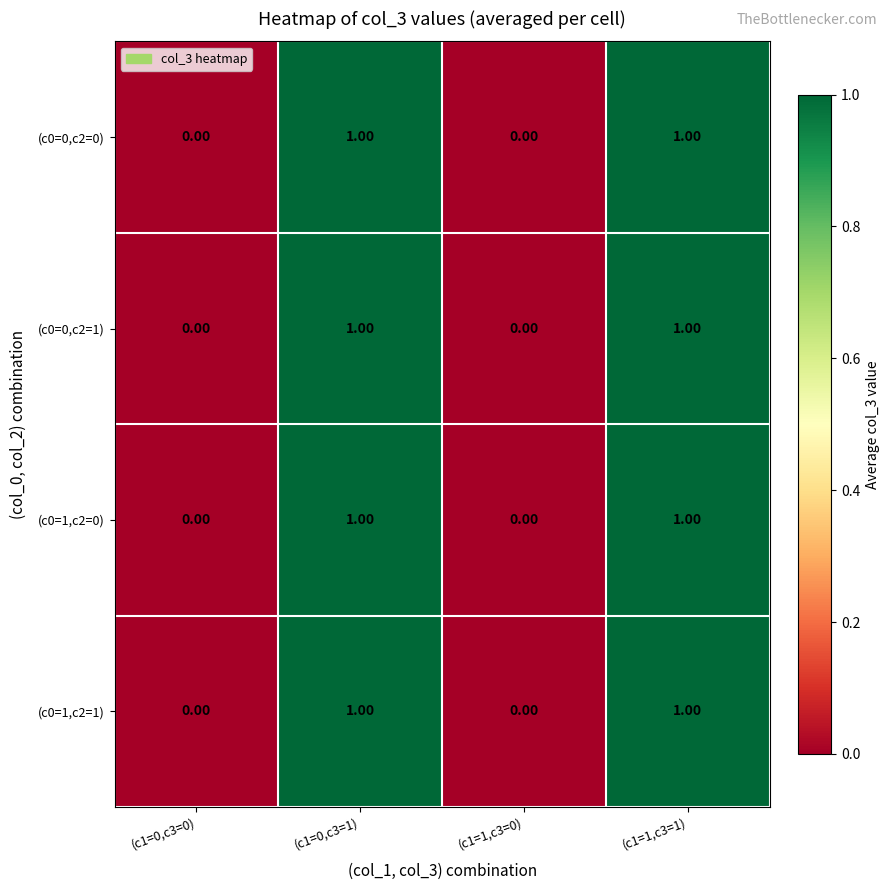

What is the total value across all series at (c1=0,c3=1)?

4